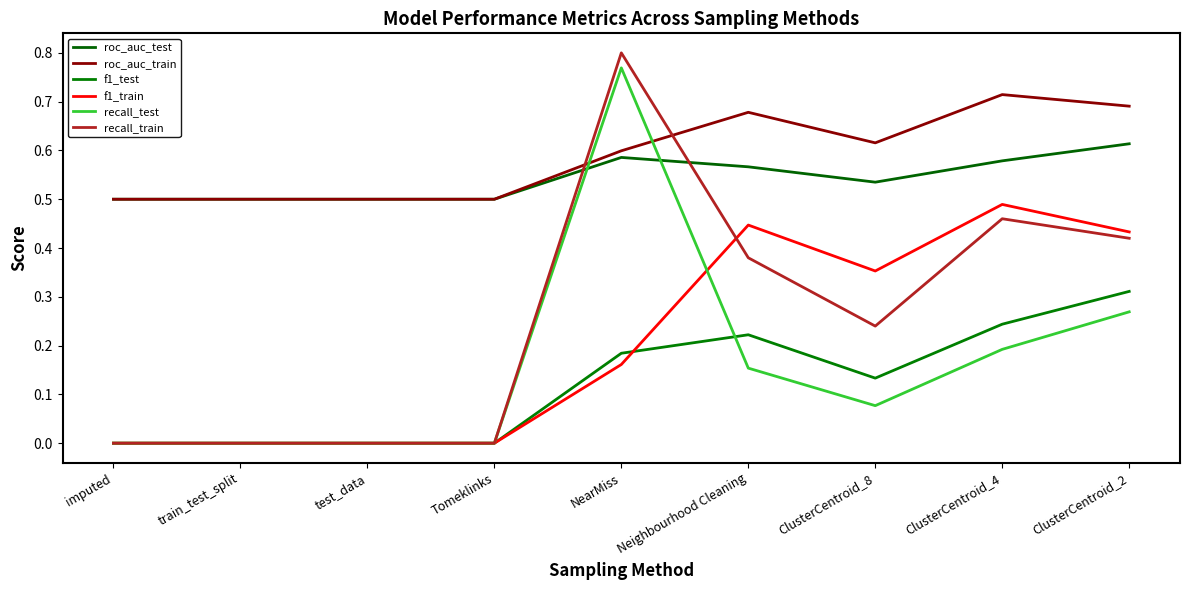

Does the chart have visible grid lines?

No